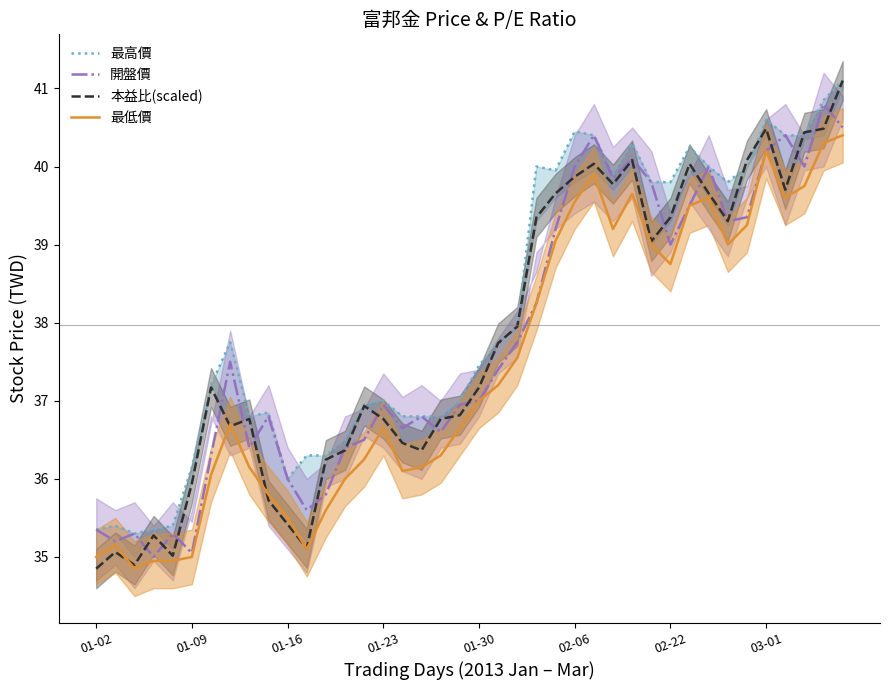

True or false: 本益比(scaled) and 最低價 cross at least once.

True